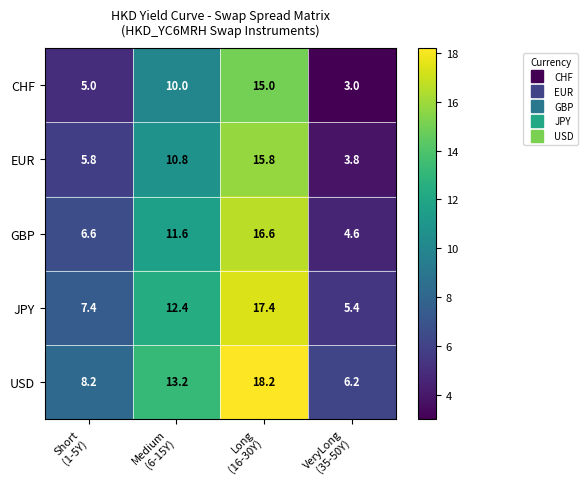

How many distinct data groups are displayed?

5